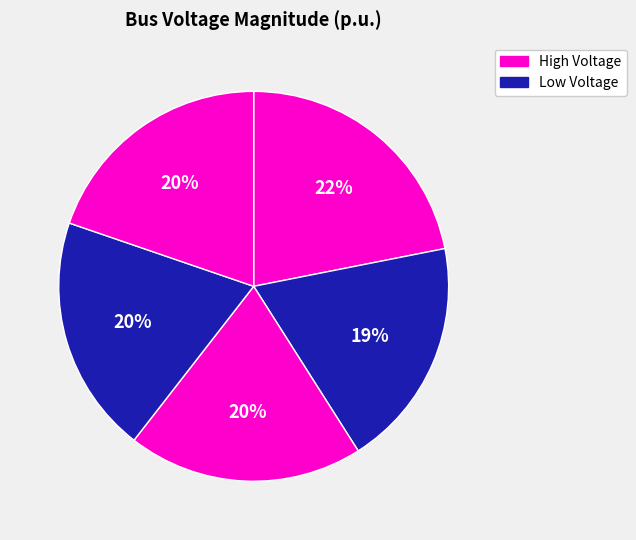

How many slices are in this pie chart?

5